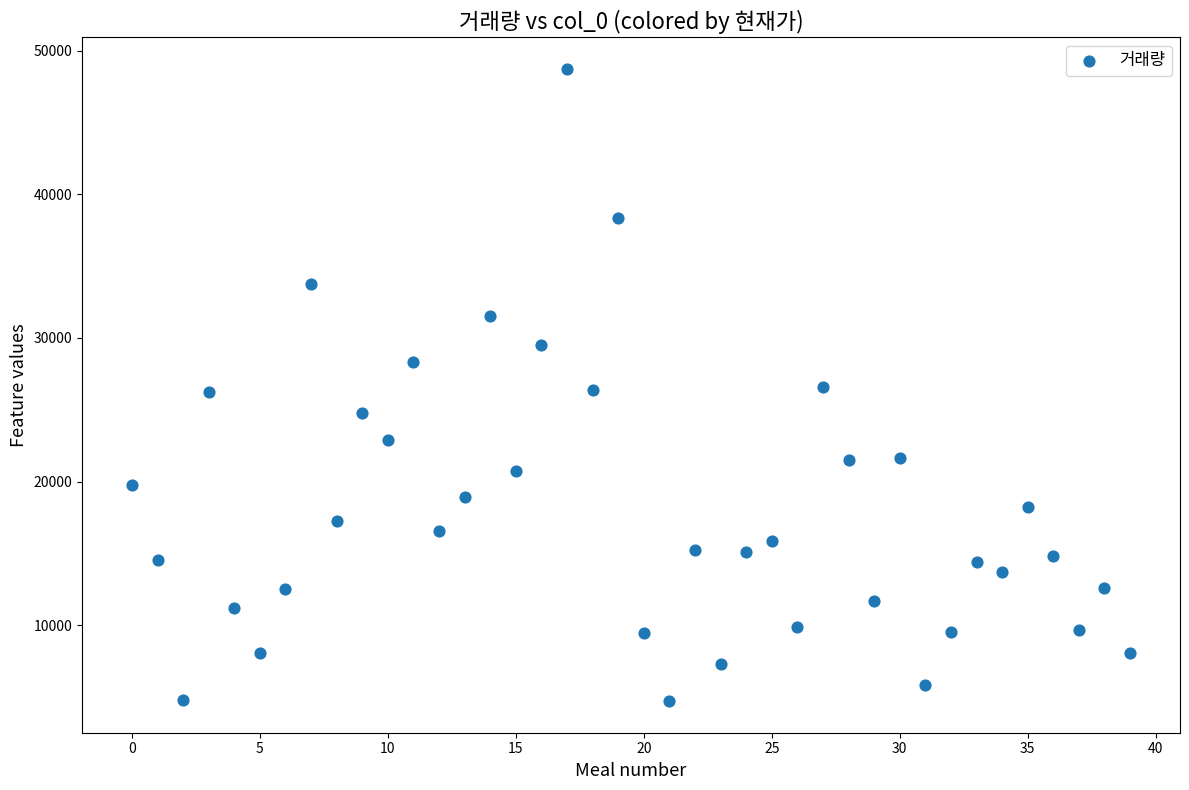

What is the range of Y values (max minus min)?

43980